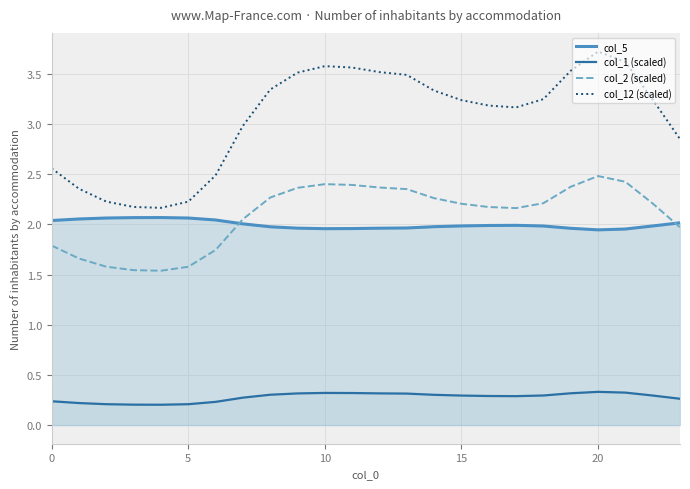

At which category does col_2 (scaled) reach its first local peak?

10